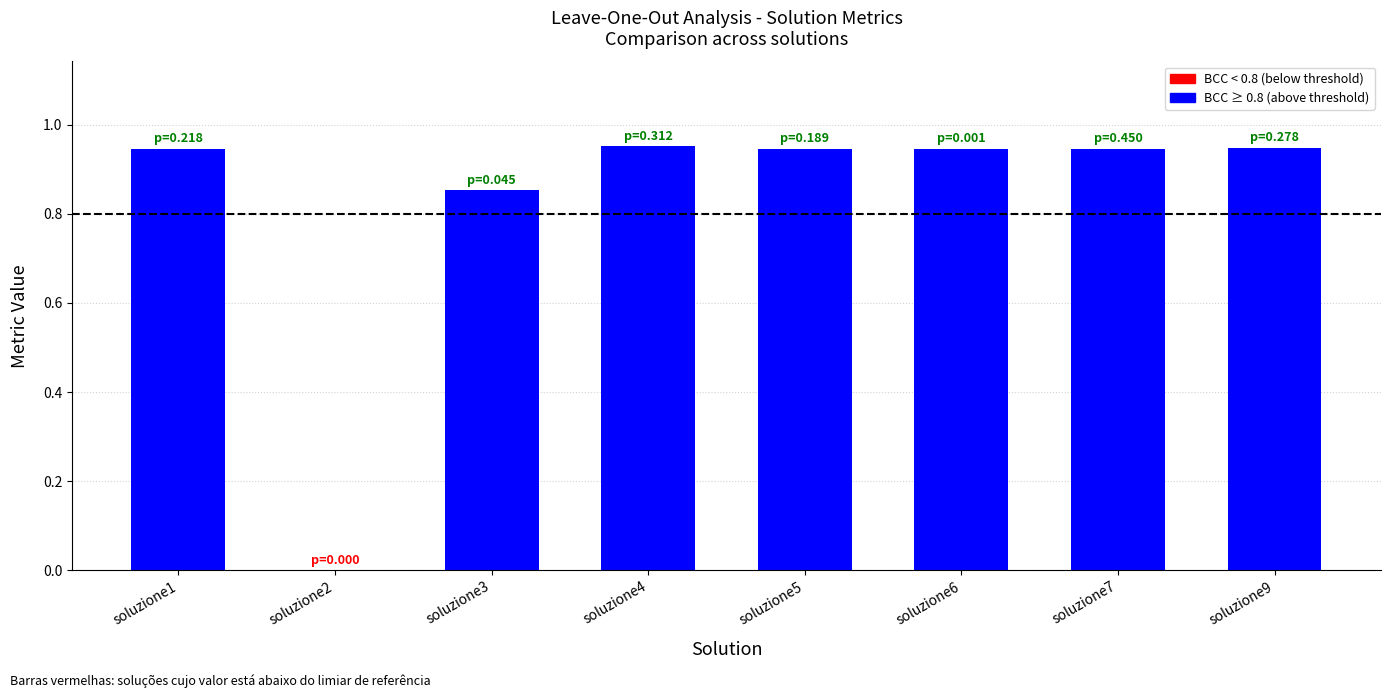

The value at soluzione3 is 1.4. True or false?

False